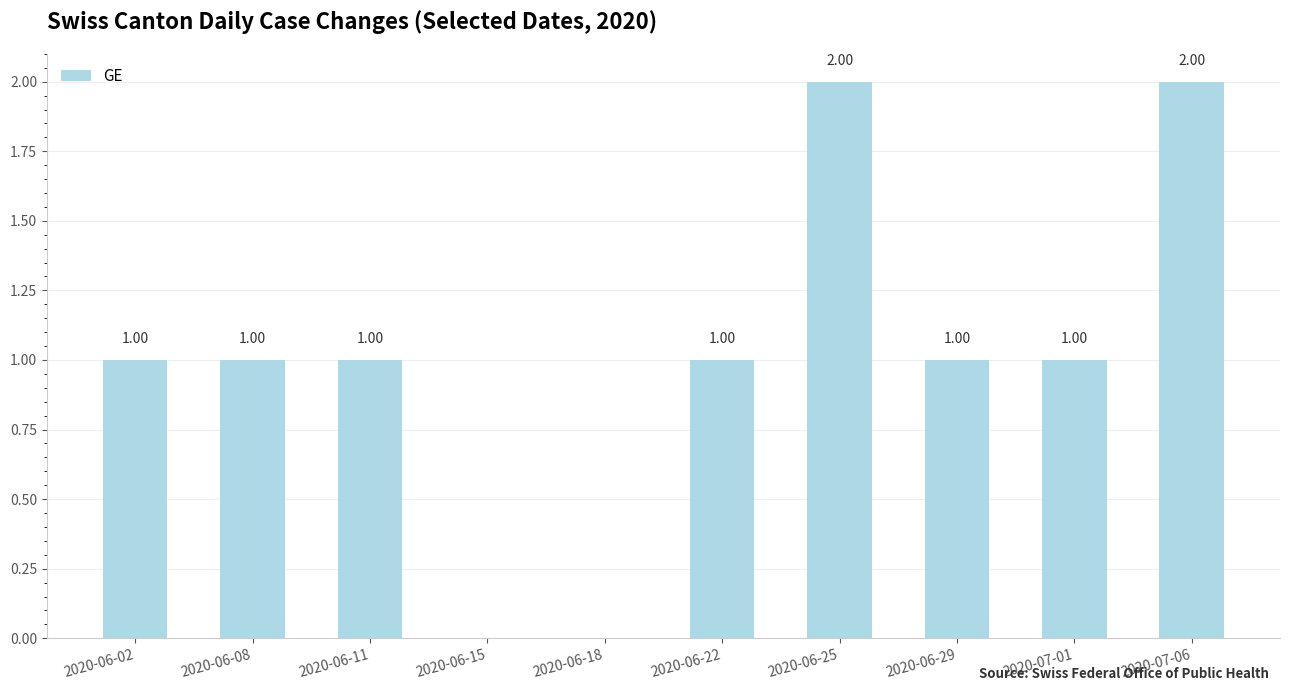

What is the sum of all values?

10